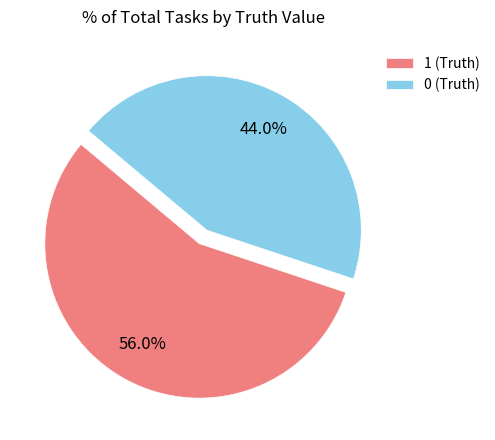

Which category has the smallest portion of the pie?

0 (Truth)